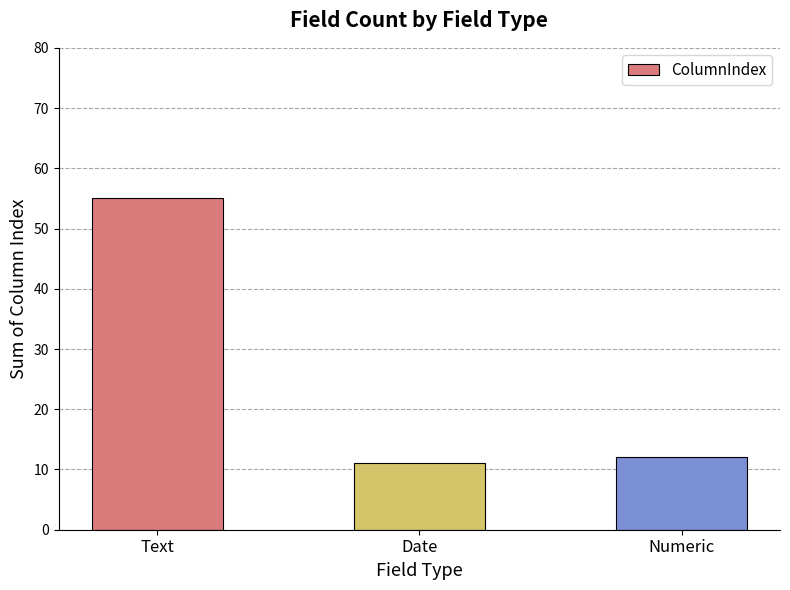

At which label does the data first exceed 12?

Text